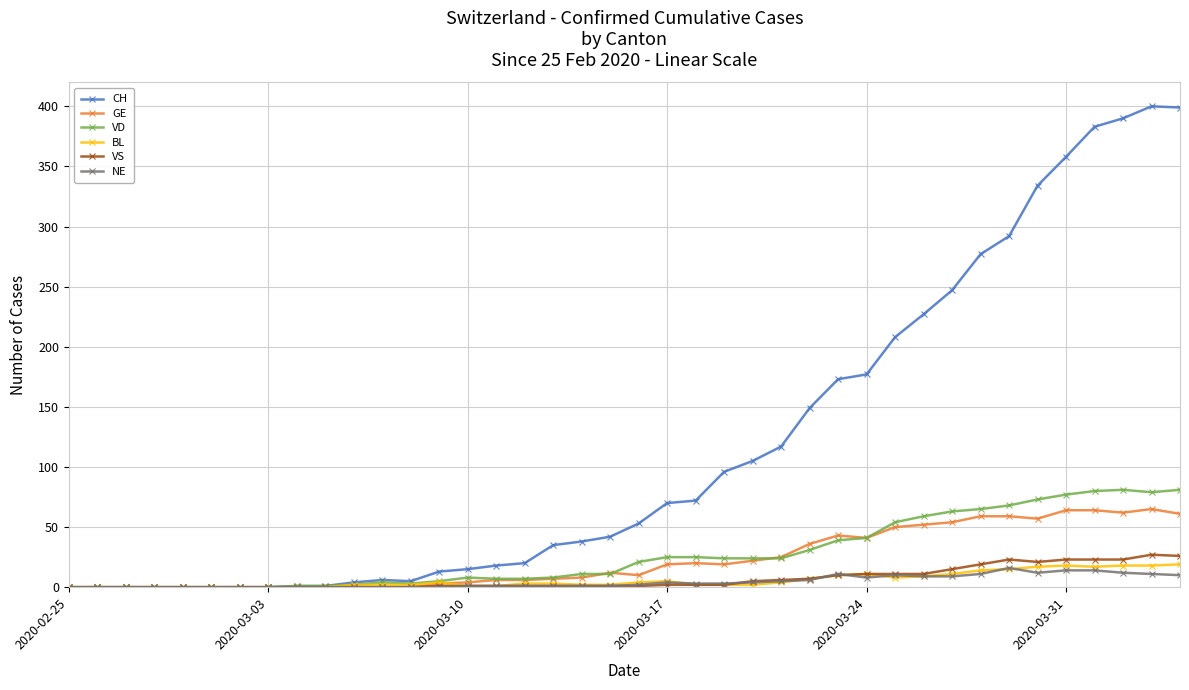

Which series has the widest spread of values?

CH